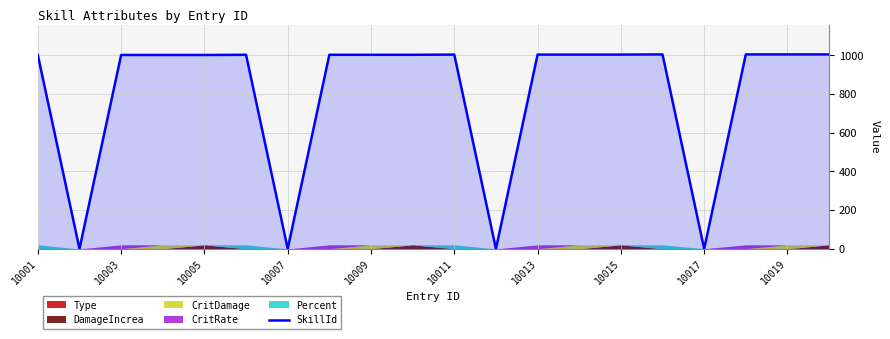

How many interior local peaks (higher than both neighbors) does the data have?

3